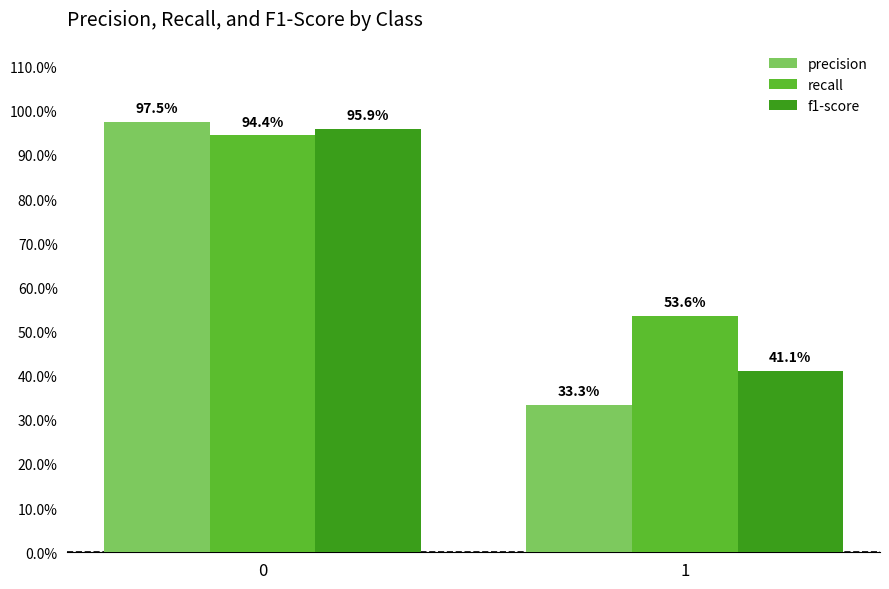

Is the value of precision at 1 greater than the value of f1-score at 0?

No